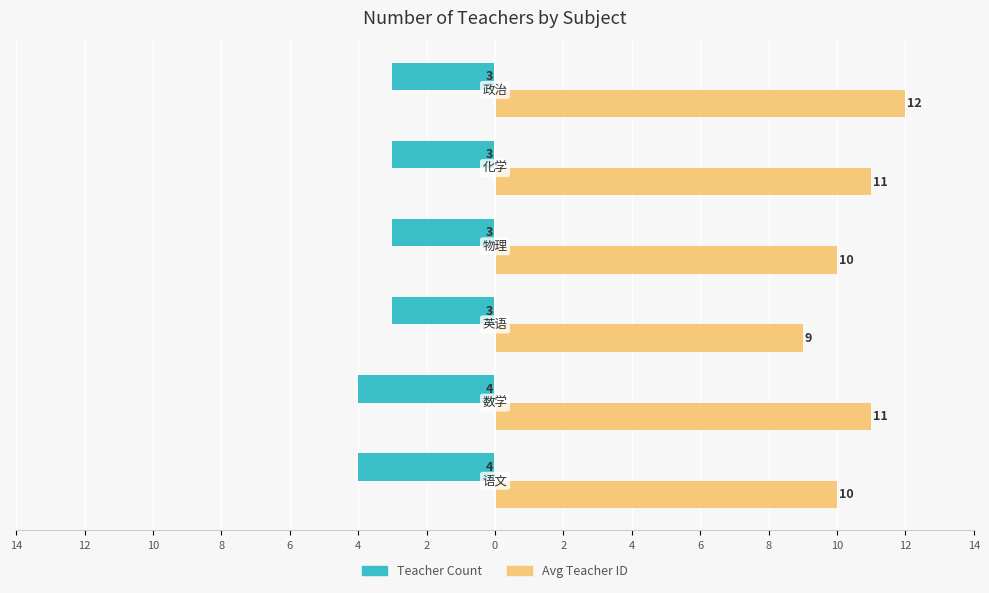

Reading right to left, list all the values displayed in this chart.

Teacher Count: 4=-3	6=-3	8=-3	10=-3	12=-4	14=-4
Avg Teacher ID: 4=12	6=11	8=10	10=9	12=11	14=10